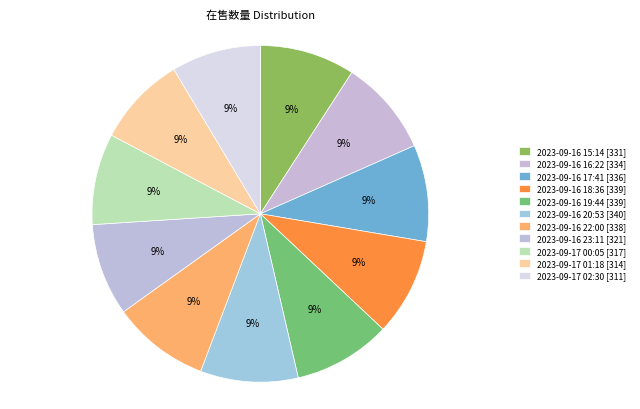

How many slices are in this pie chart?

11